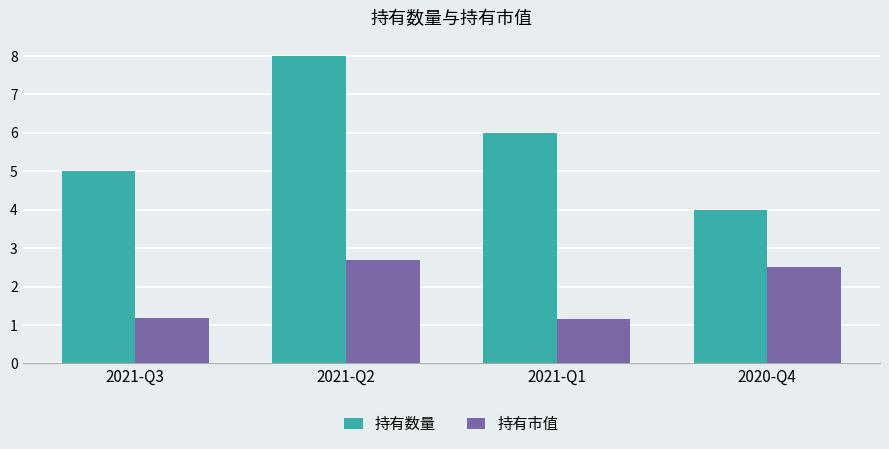

The value of 持有数量 at 2021-Q1 is 8.9. True or false?

False